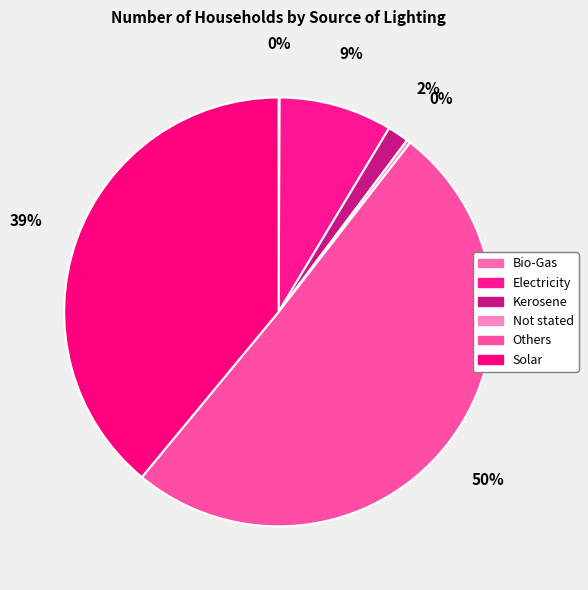

How many slices are in this pie chart?

6